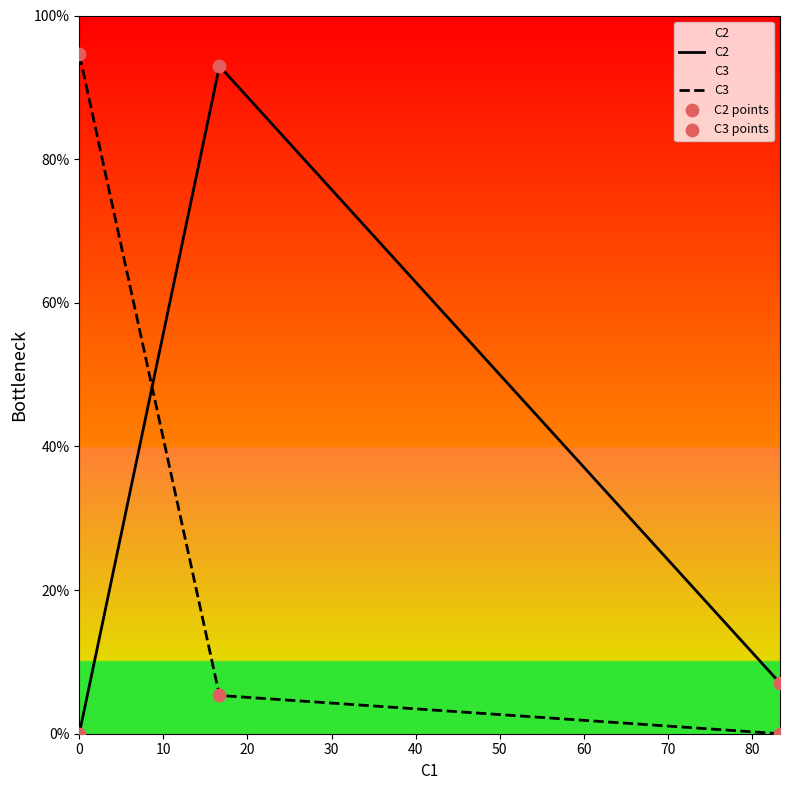

Which series reaches the minimum Y coordinate?

C2